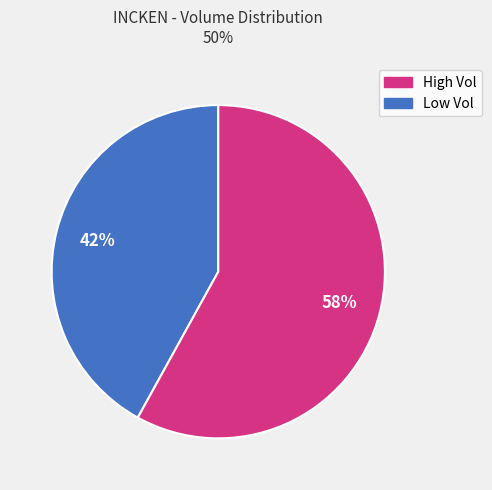

To the nearest percent, what is the difference between the largest and smallest slice percentages?

16%